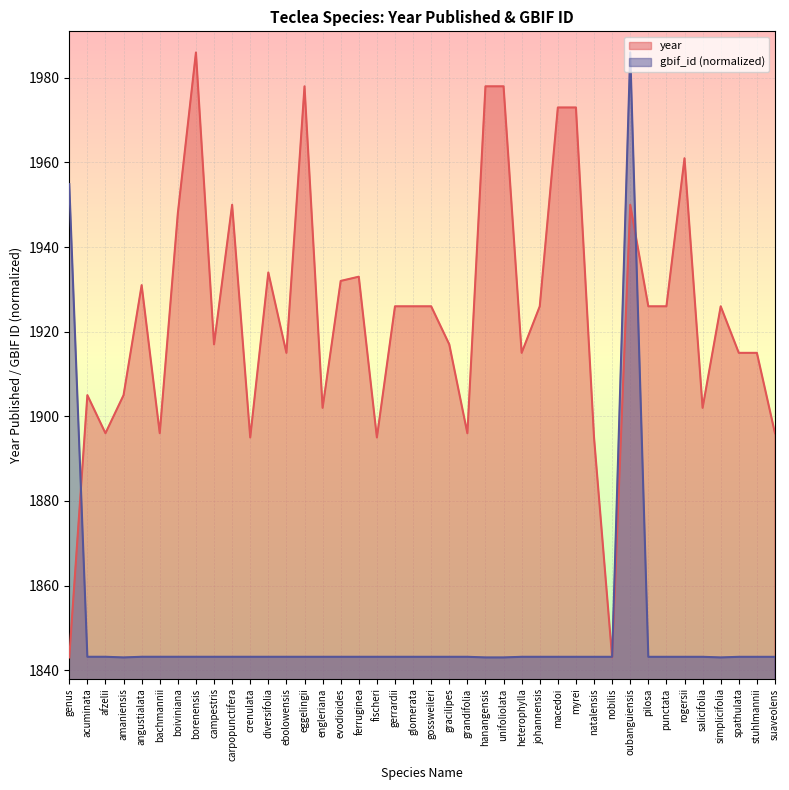

How many interior local peaks (higher than both neighbors) does the data have?

10